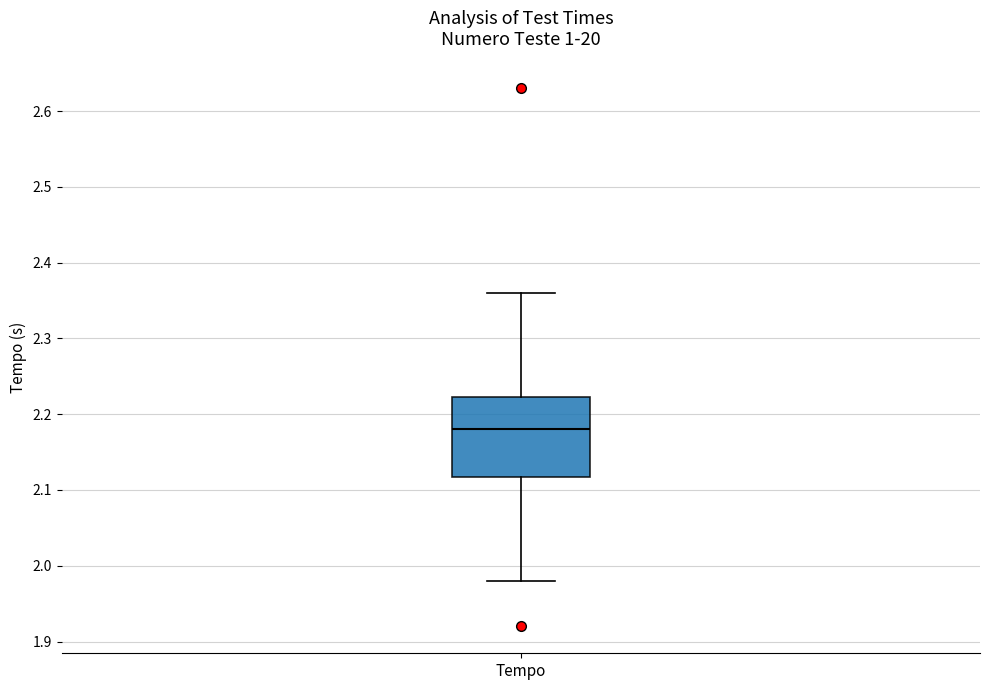

Read this box plot against the y-axis: the position of the median line, the range covered by the box, and the ends of both whiskers. The values are not printed on the chart, so give them approximately, as read against the axis.

median 2.18, box 2.12 to 2.22, whiskers 1.98 to 2.36